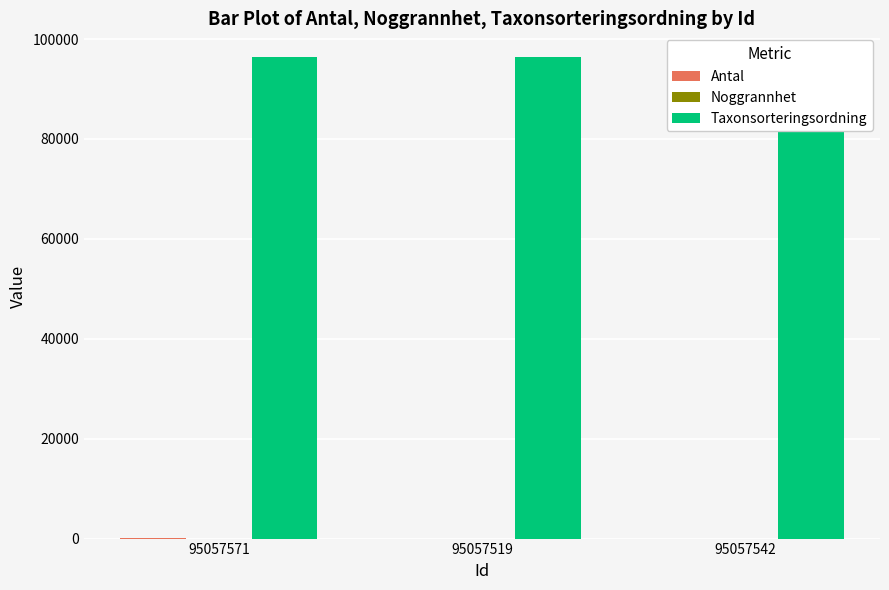

What is the sum of all Antal values?

55